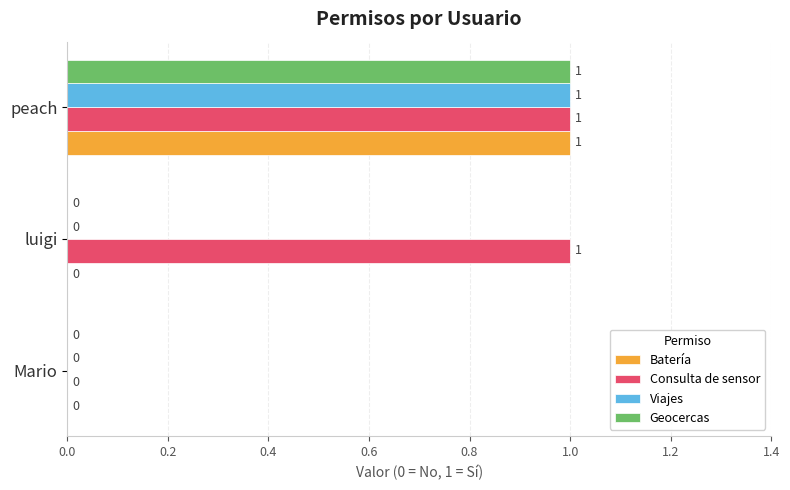

Which series has the largest total across all categories?

Consulta de sensor